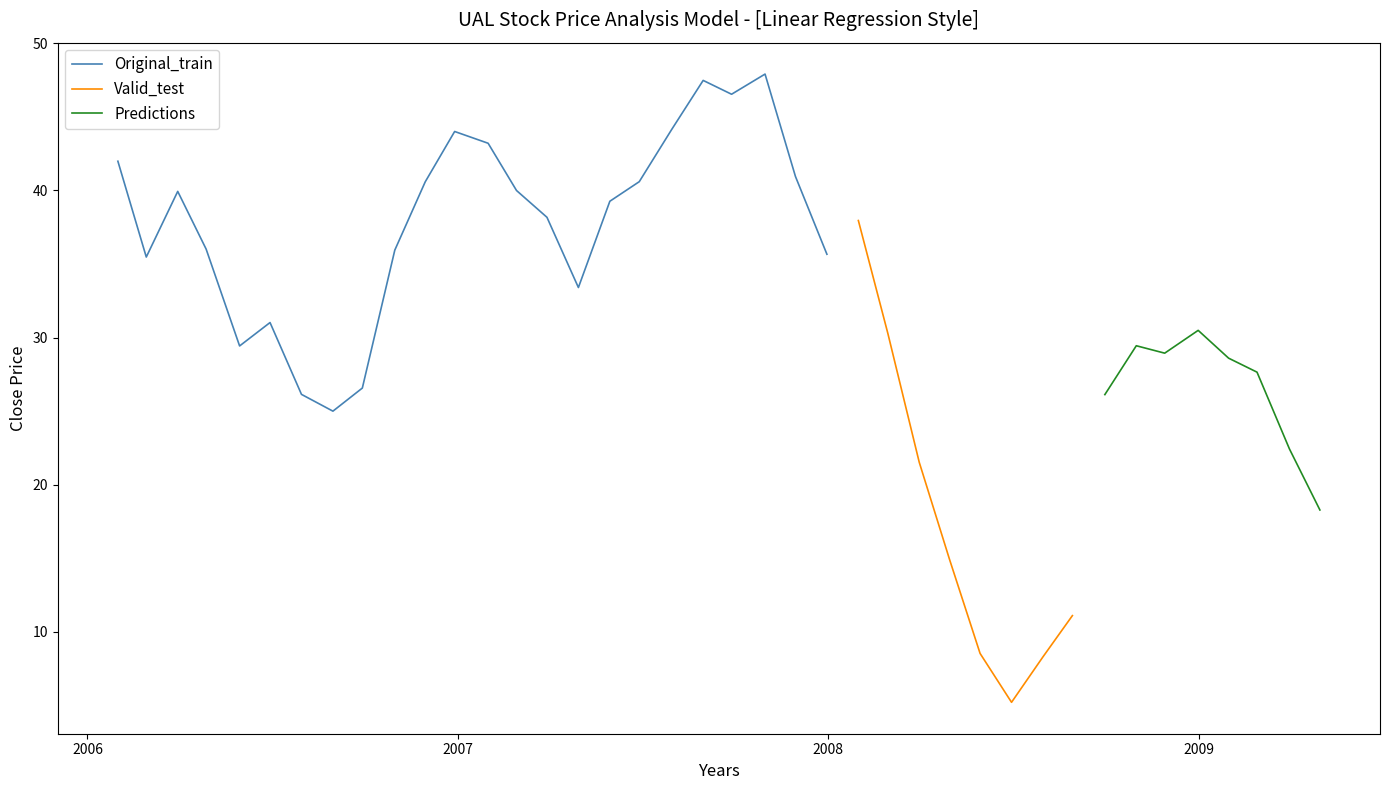

Is it true that ConRate equals 6.6 at 15?

False